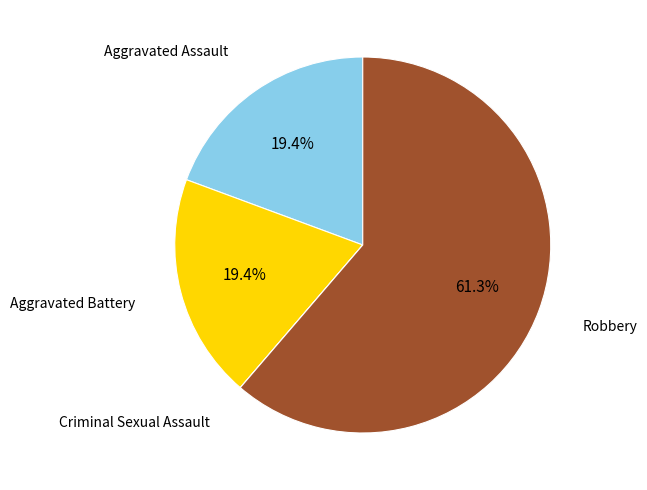

To the nearest percent, what percentage of the pie is Aggravated Assault?

19%